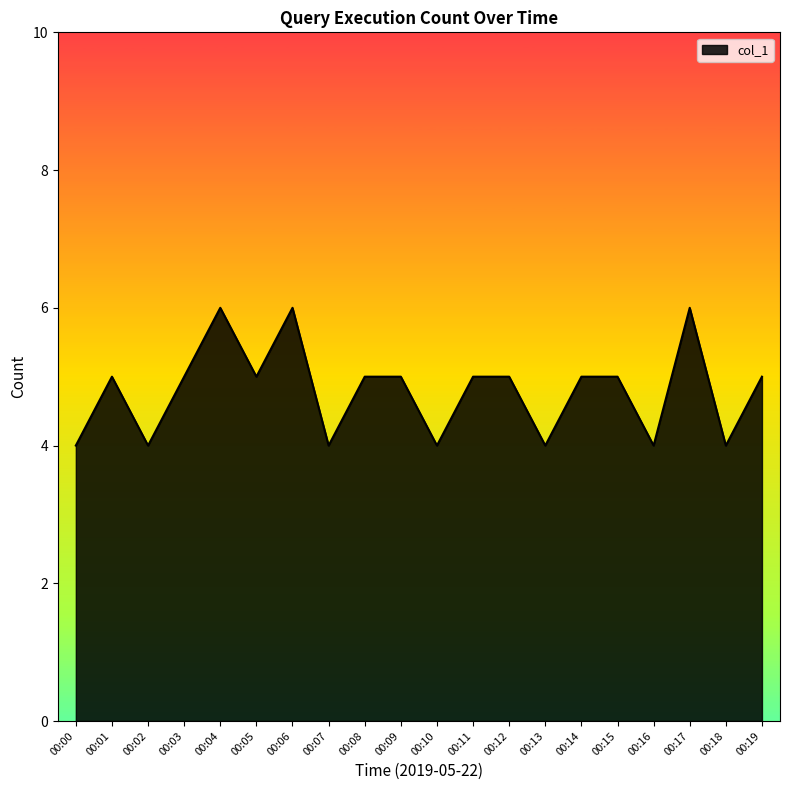

How many values are between 4 and 5?

17